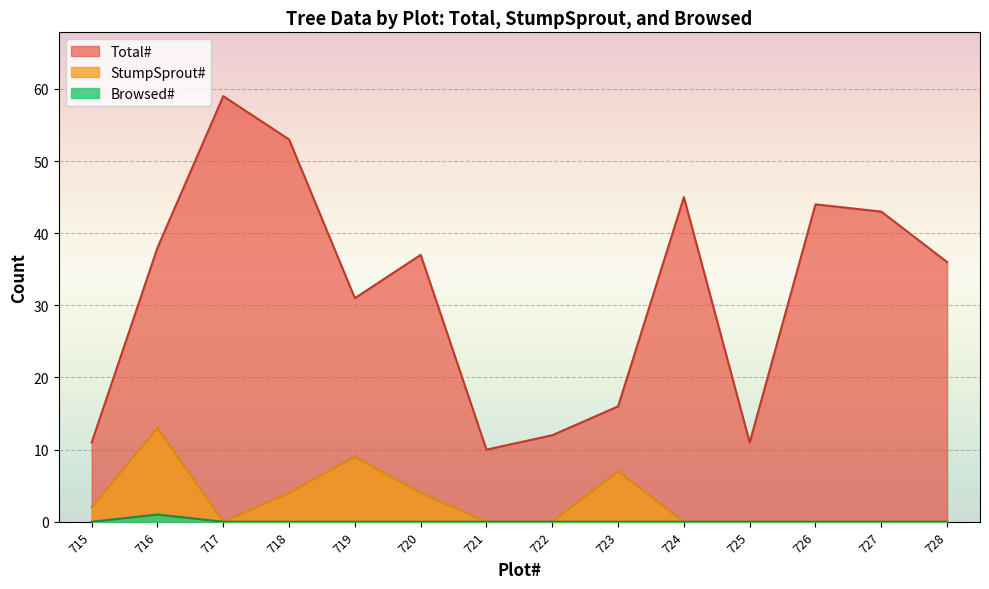

Which has a higher value, 720 or 726?

726